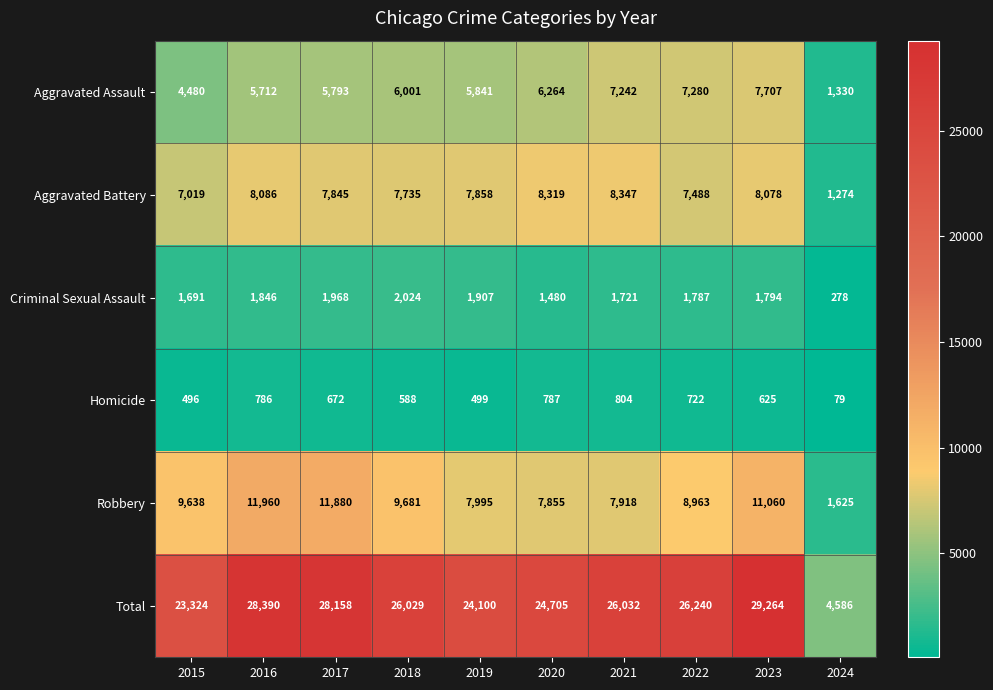

True or false: Total has a value of 45214 at 2022.

False